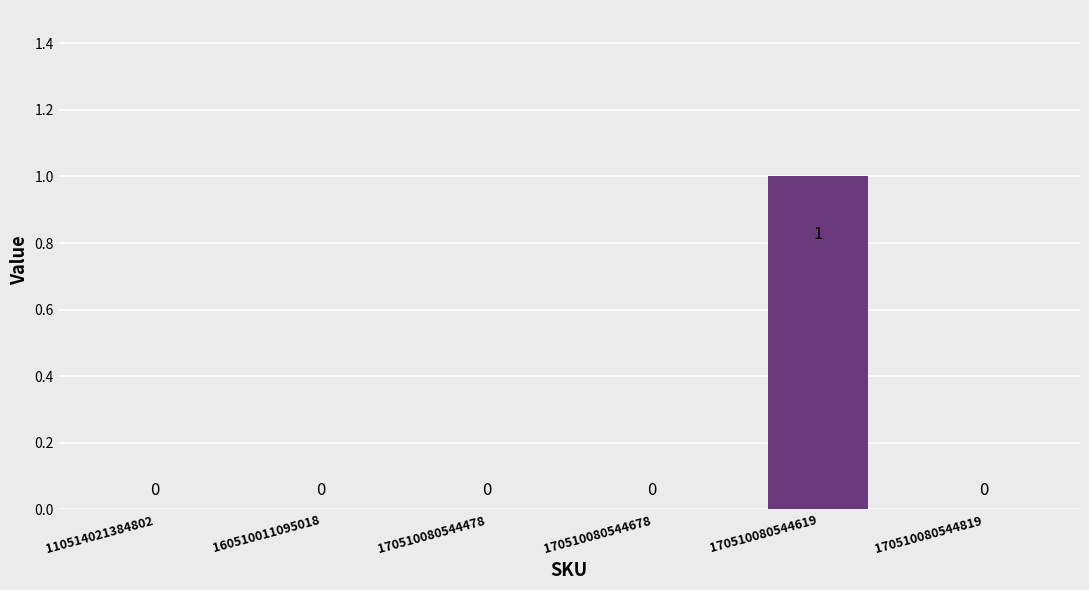

True or false: the data shows 0 at 170510080544678.

True